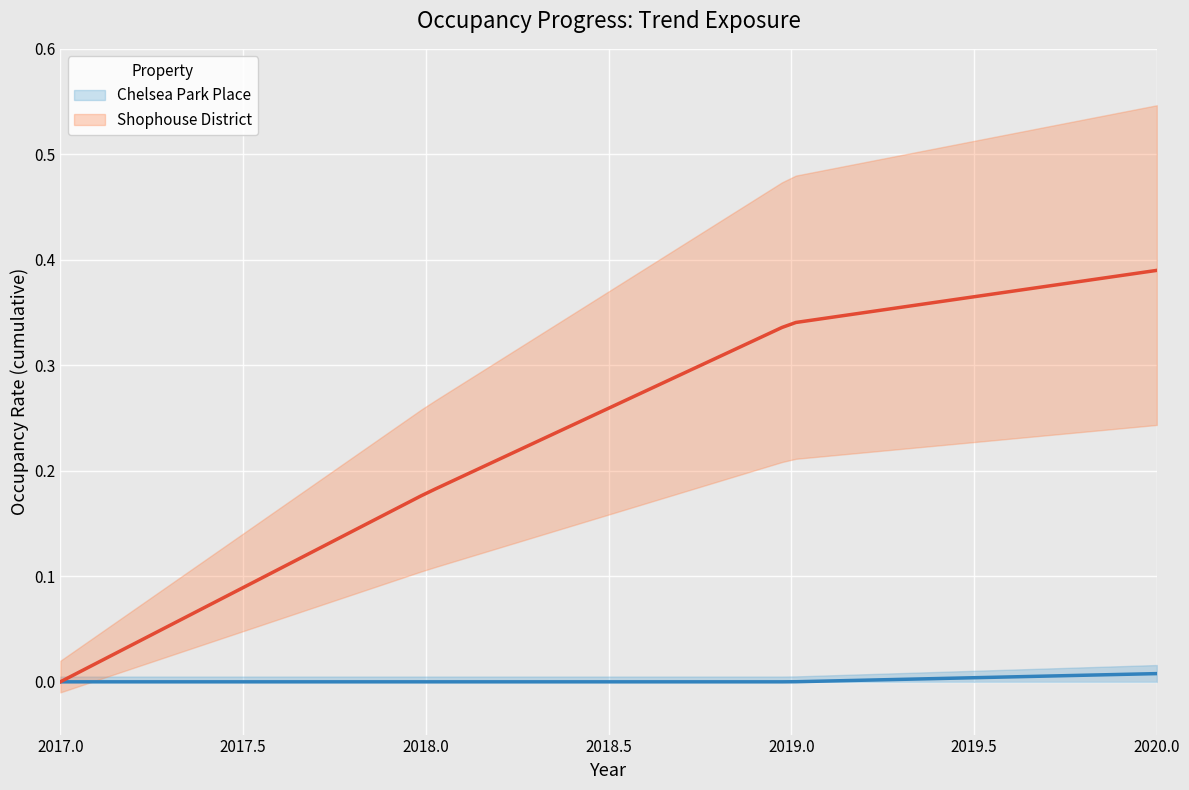

Between 3 and 27, which is larger?

27